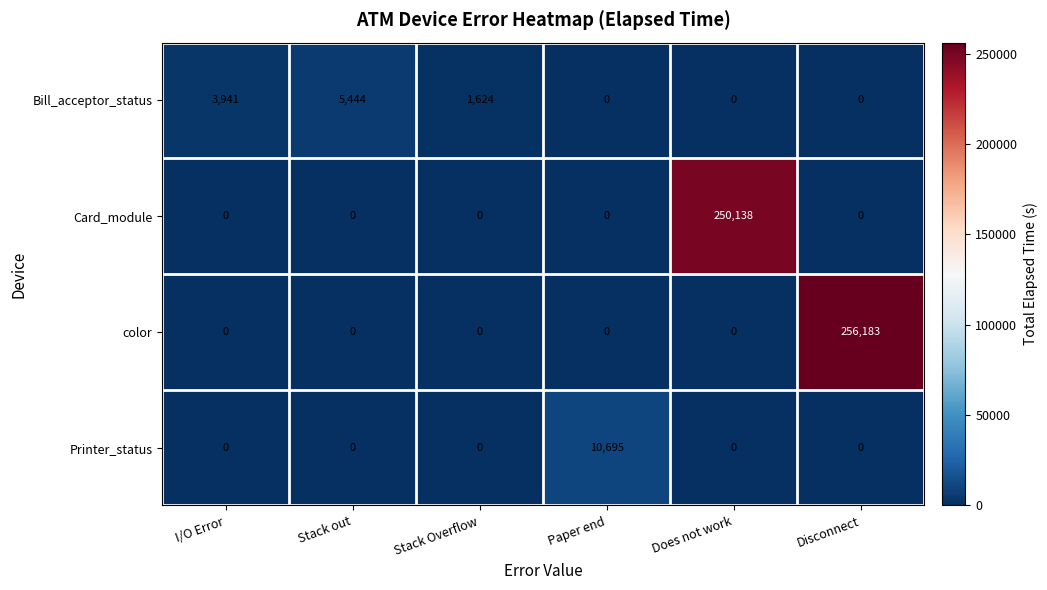

Rank the series by their maximum value, from lowest to highest.

Bill_acceptor_status, Printer_status, Card_module, color